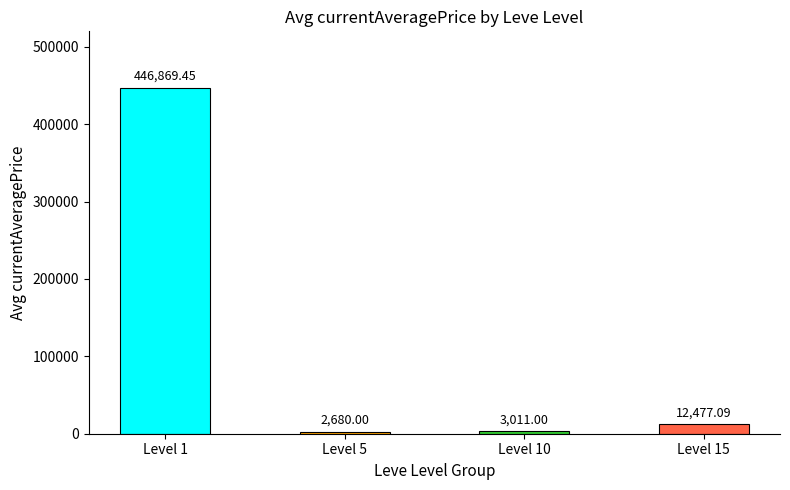

What is the sum of all values?

465037.5